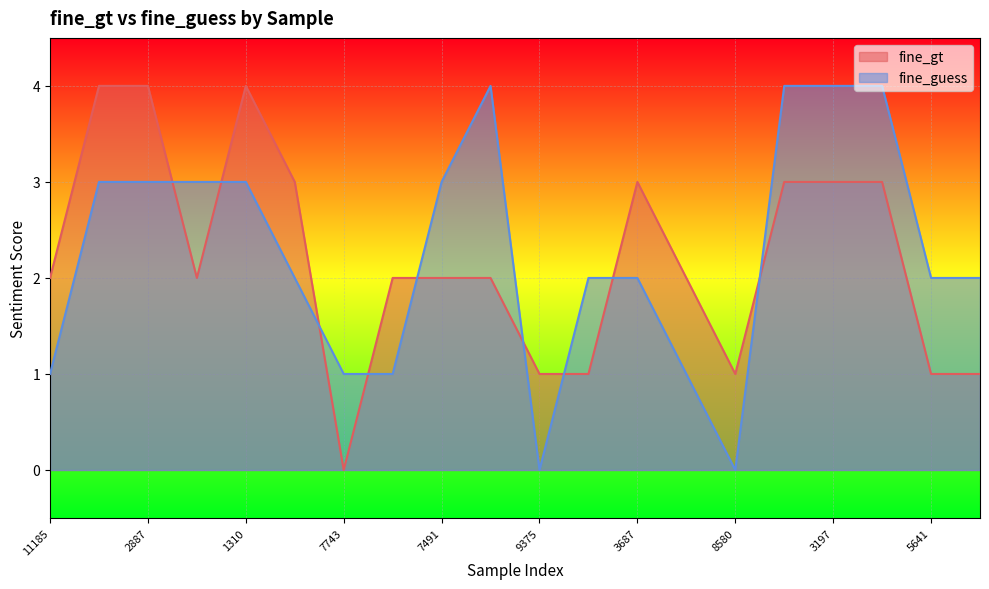

Which series changed the most between 2887 and 5177?

fine_gt